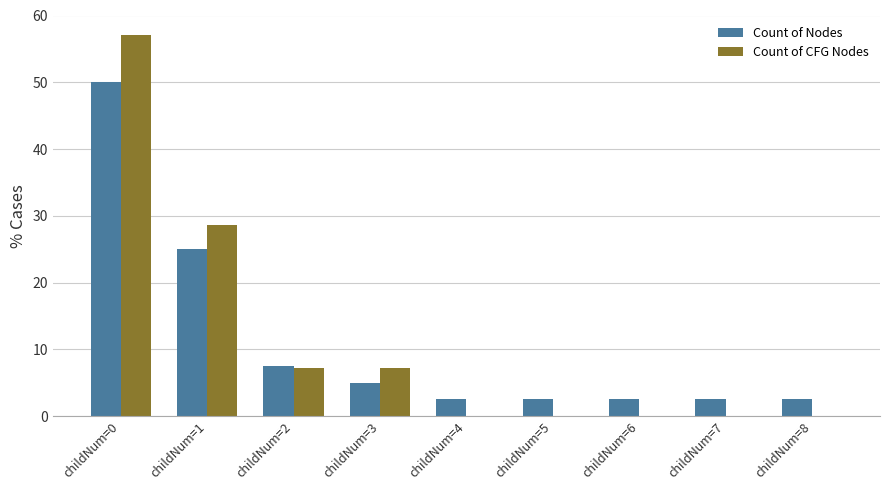

Which series changed the most between childNum=2 and childNum=4?

Count of CFG Nodes